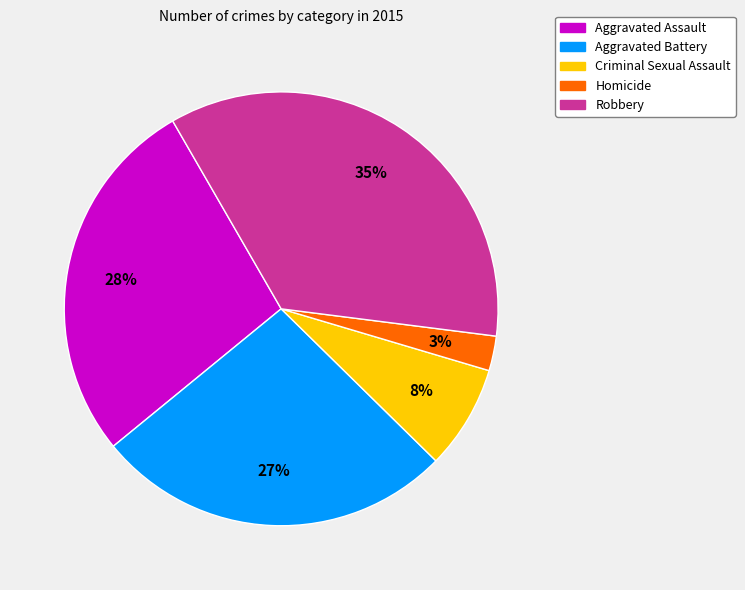

What is the smallest slice in the pie chart?

Homicide